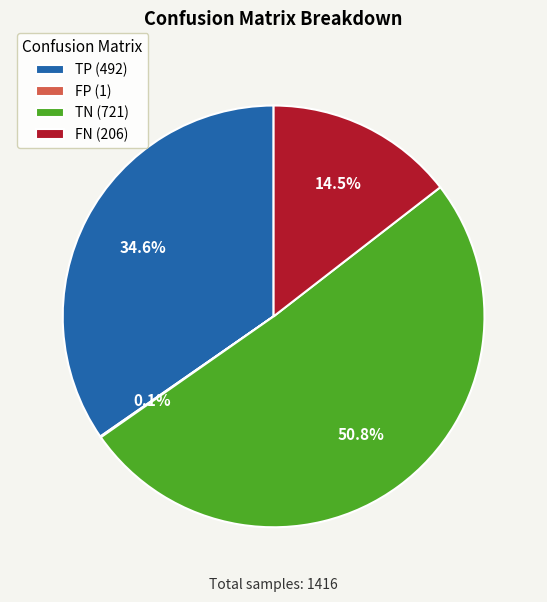

What portion of the pie excludes TP?

65.4%